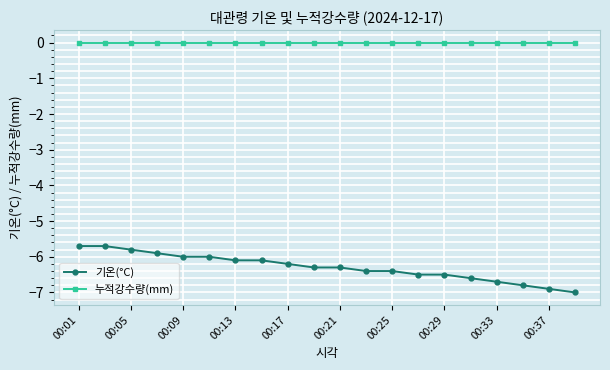

What is the smallest value displayed?

-7.0